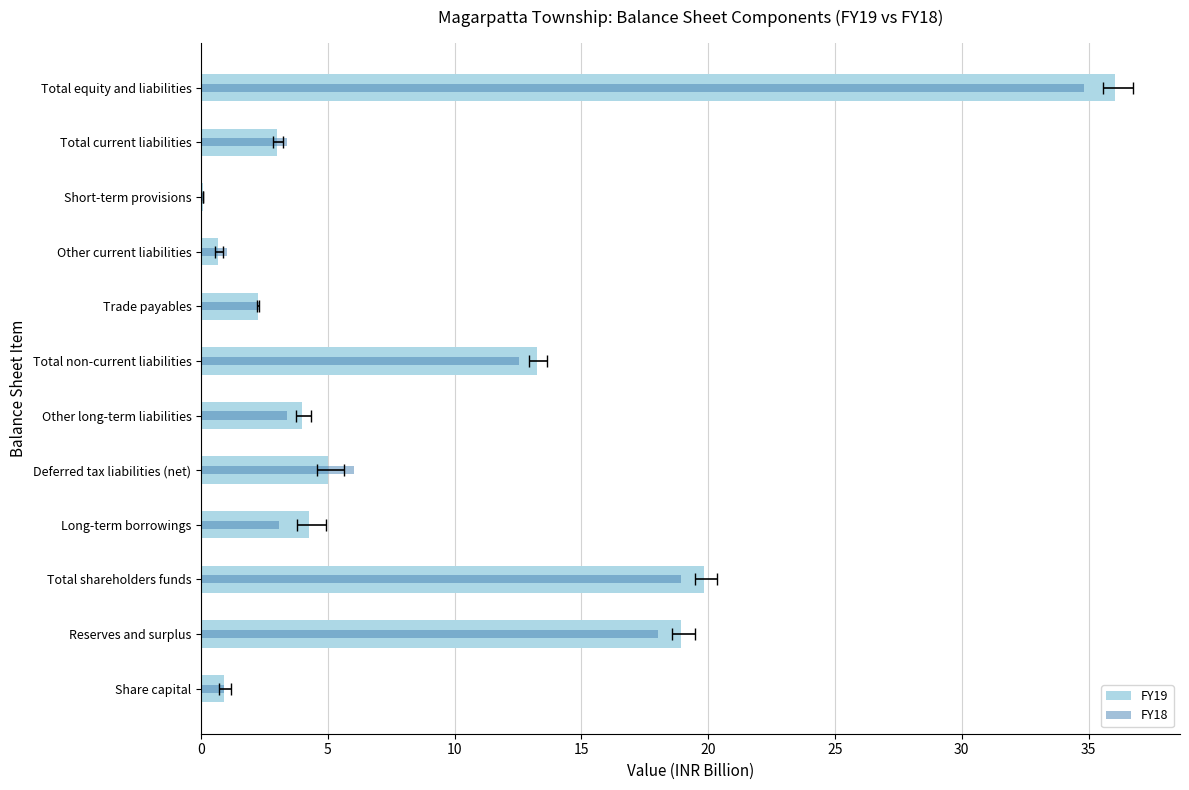

What are all the series names shown in the legend?

FY19, FY18